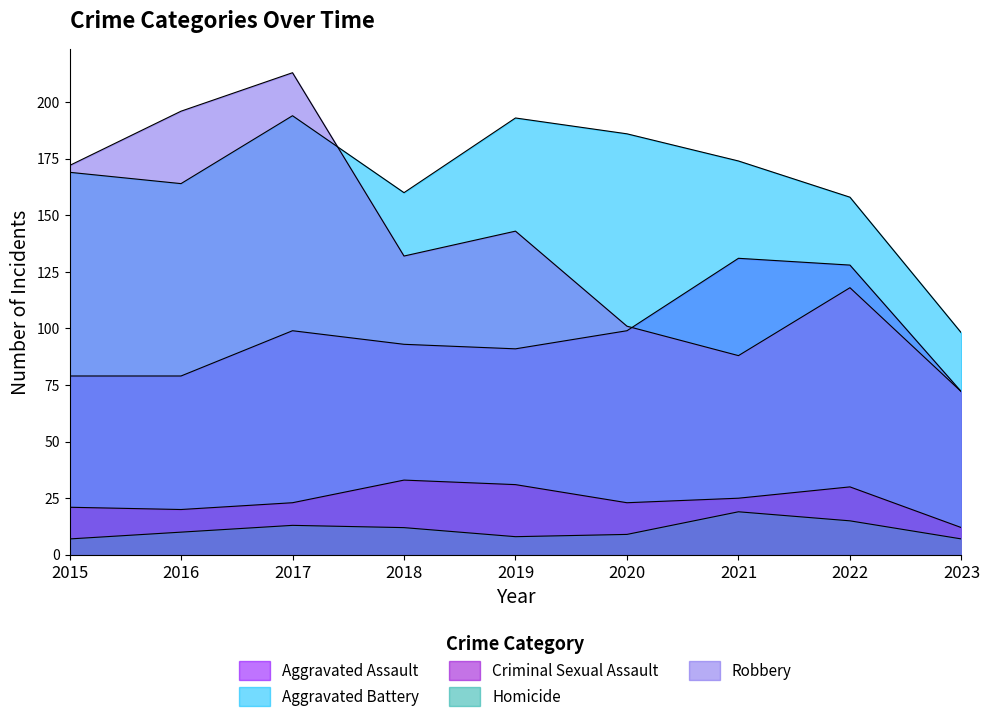

True or false: Aggravated Battery and Homicide intersect in this chart.

False